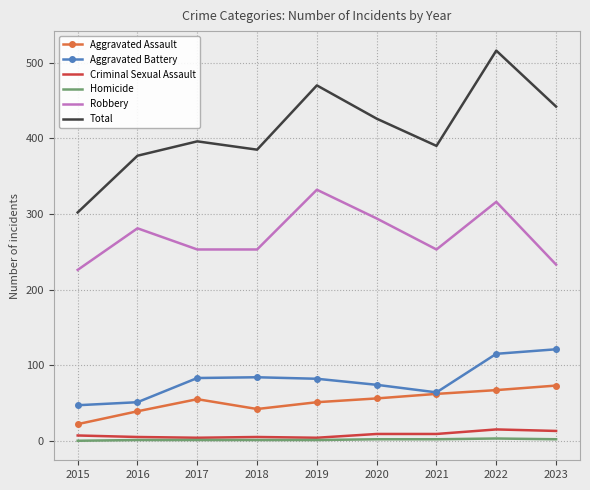

True or false: Robbery has a value of 316 at 2022.

True